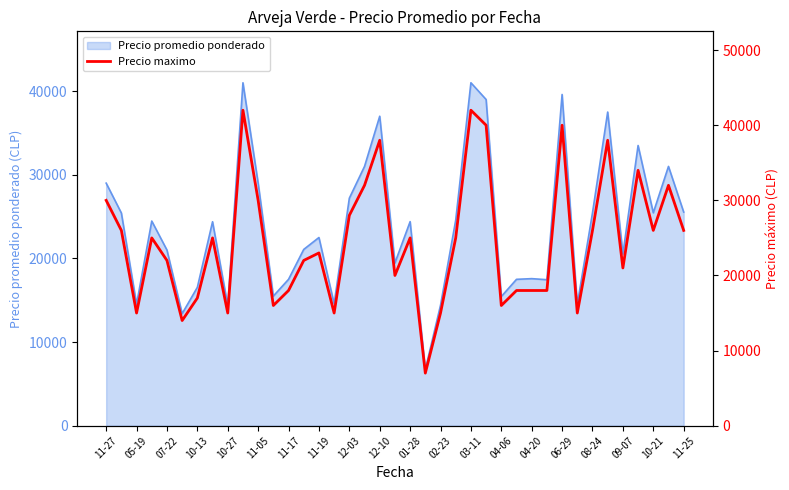

The value of Precio promedio ponderado at 03-11 is 41000. True or false?

True